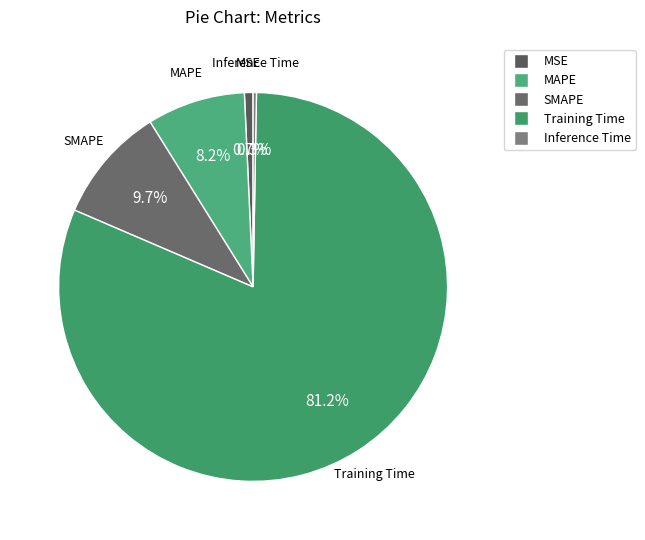

Is the sum of Training Time and SMAPE greater than half?

Yes